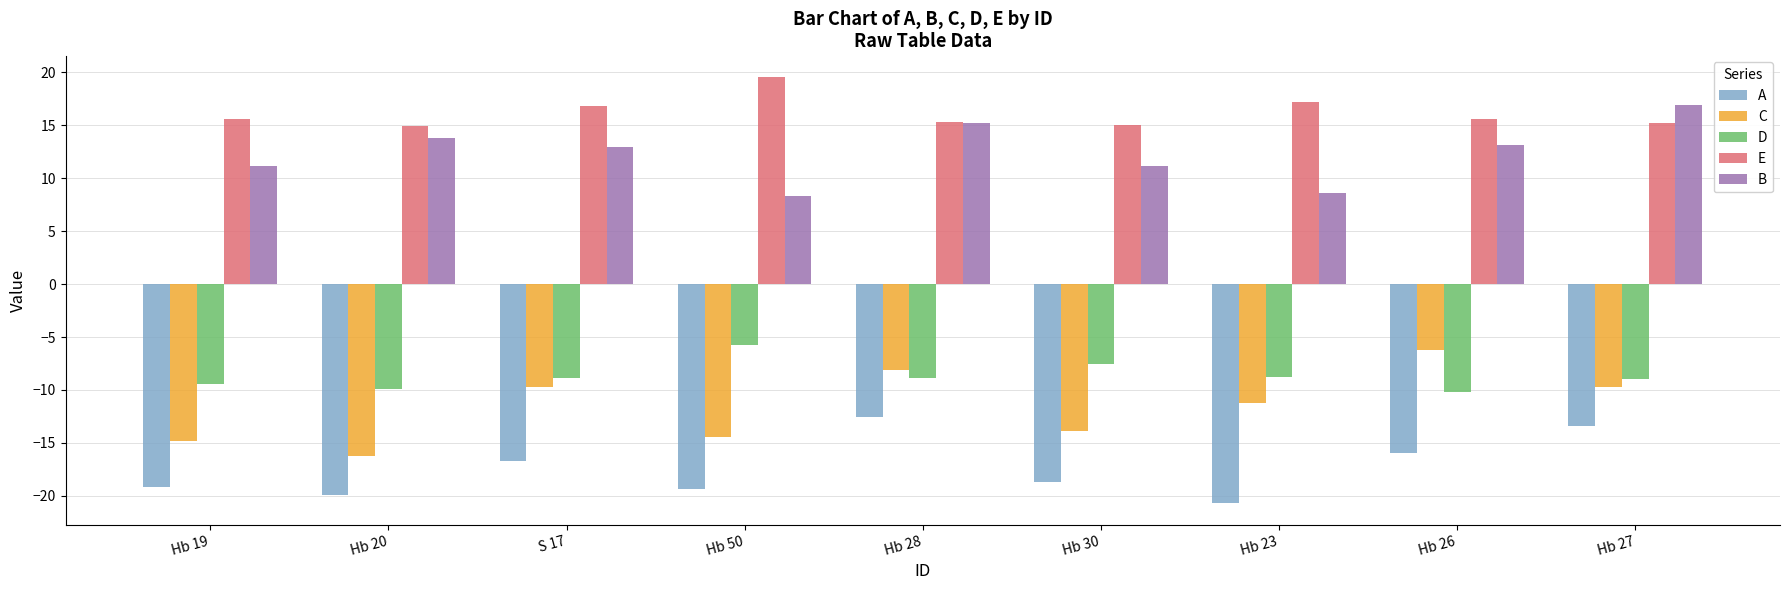

How many bars are there in total?

45